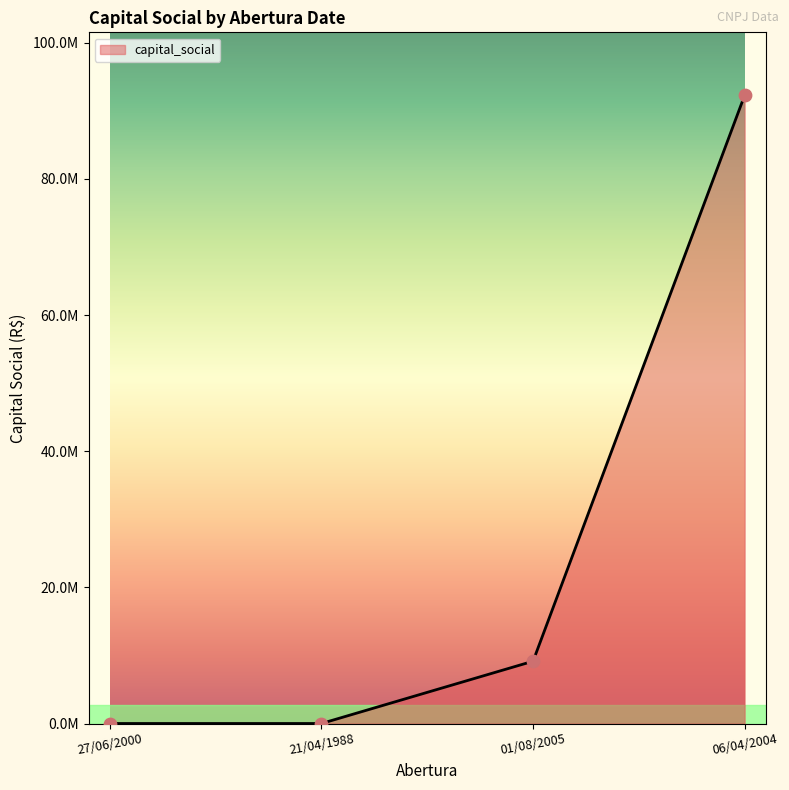

Is this an area chart (filled region under the line)?

Yes